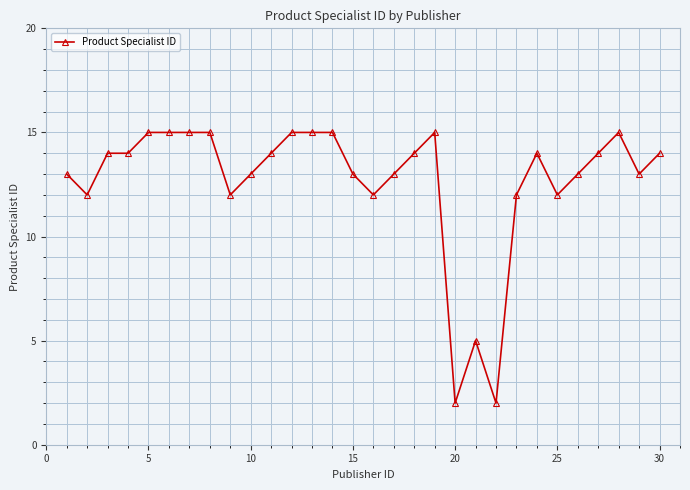

What is the difference between the maximum and minimum values?

13